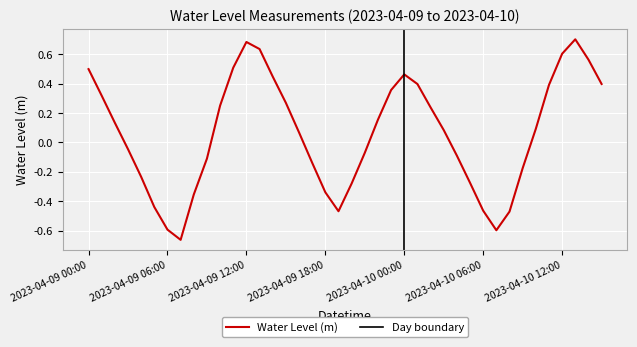

Which has a higher value, 2023-04-10 07:00 or 2023-04-10 09:00?

2023-04-10 09:00